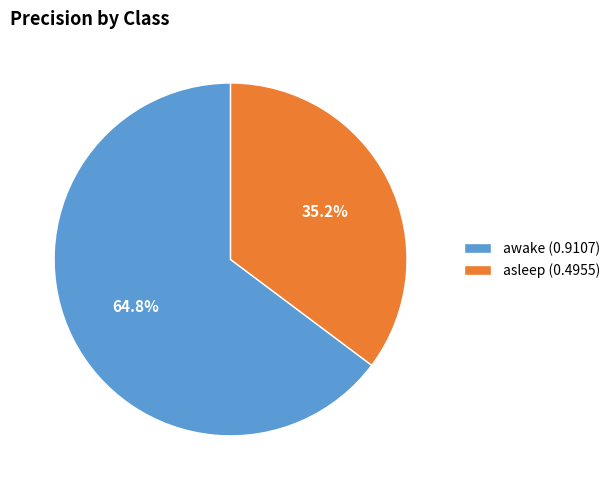

To the nearest percent, what is the difference between the largest and smallest slice percentages?

30%